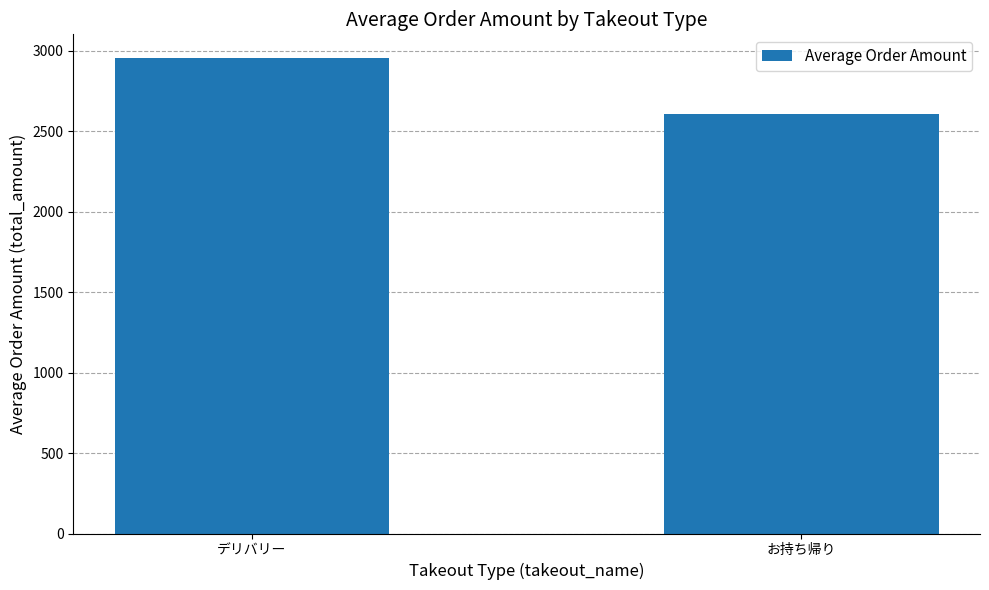

What is the minimum value shown in the chart?

2608.4